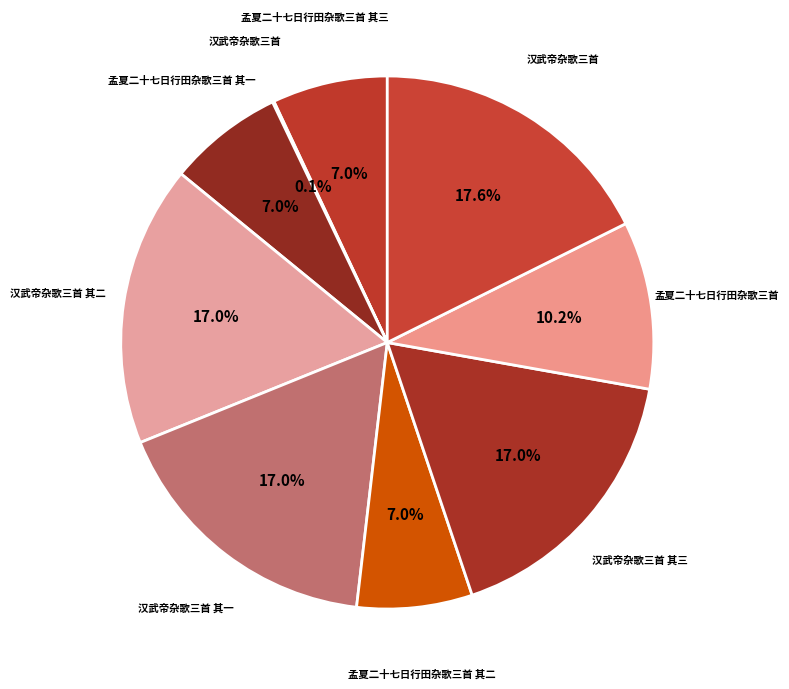

Rank the categories by value from lowest to highest.

汉武帝杂歌三首, 孟夏二十七日行田杂歌三首 其一, 孟夏二十七日行田杂歌三首 其二, 孟夏二十七日行田杂歌三首 其三, 孟夏二十七日行田杂歌三首, 汉武帝杂歌三首 其一, 汉武帝杂歌三首 其二, 汉武帝杂歌三首 其三, 汉武帝杂歌三首